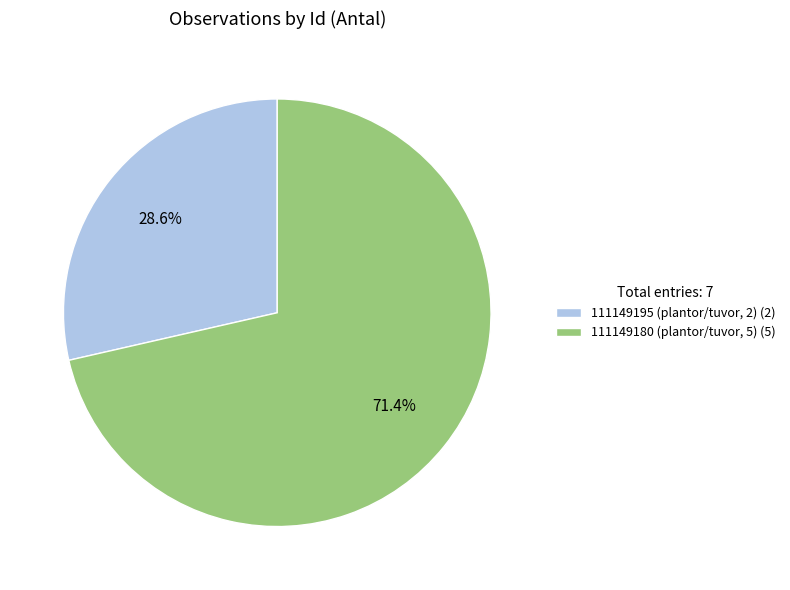

To the nearest percent, what is the average slice percentage?

50%